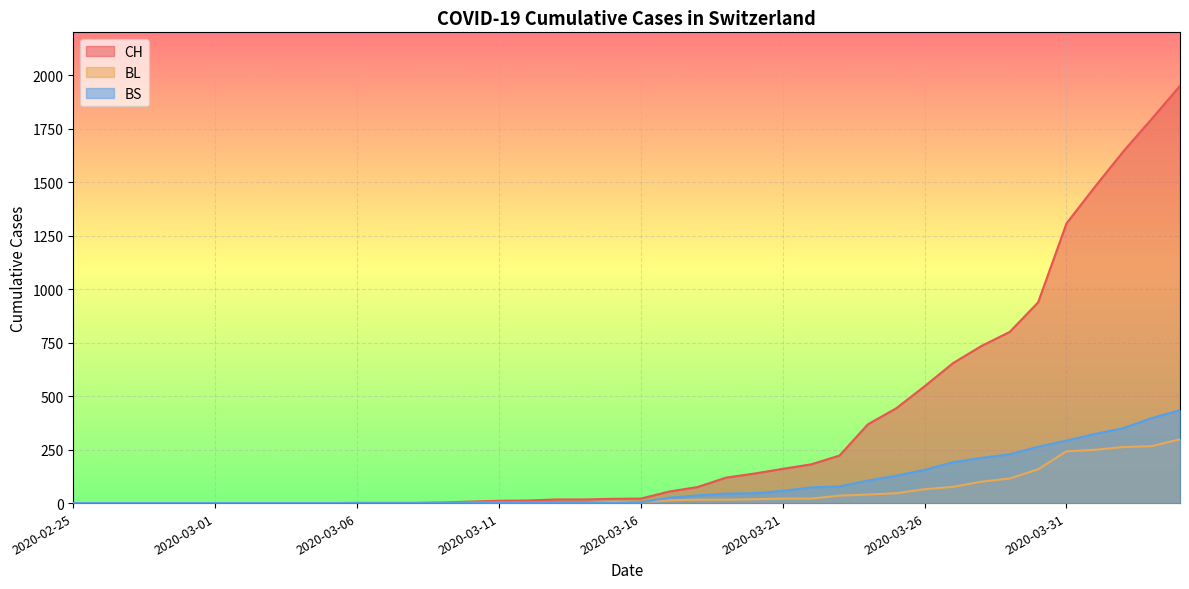

In BS, how many points are lower than both neighbors (excluding endpoints)?

1